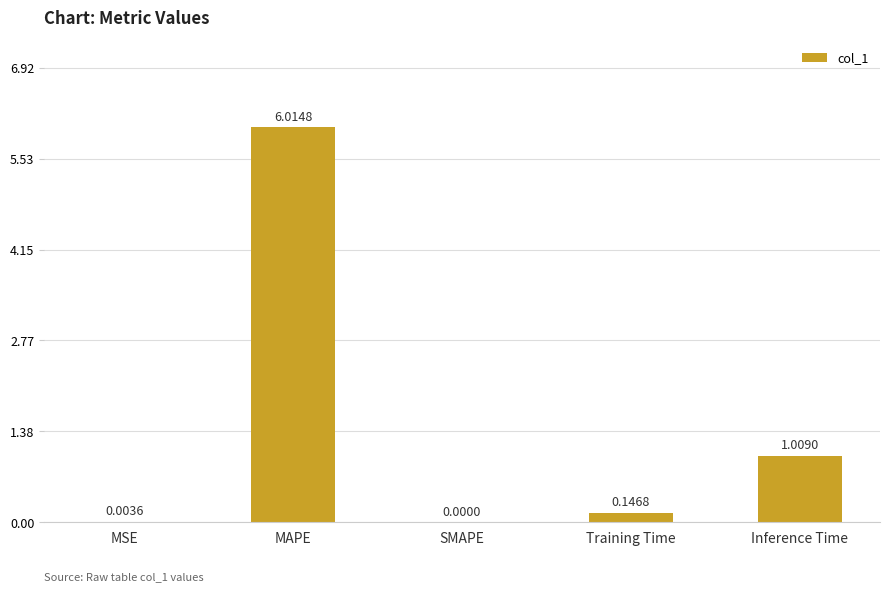

Which has a higher value, Training Time or MSE?

Training Time